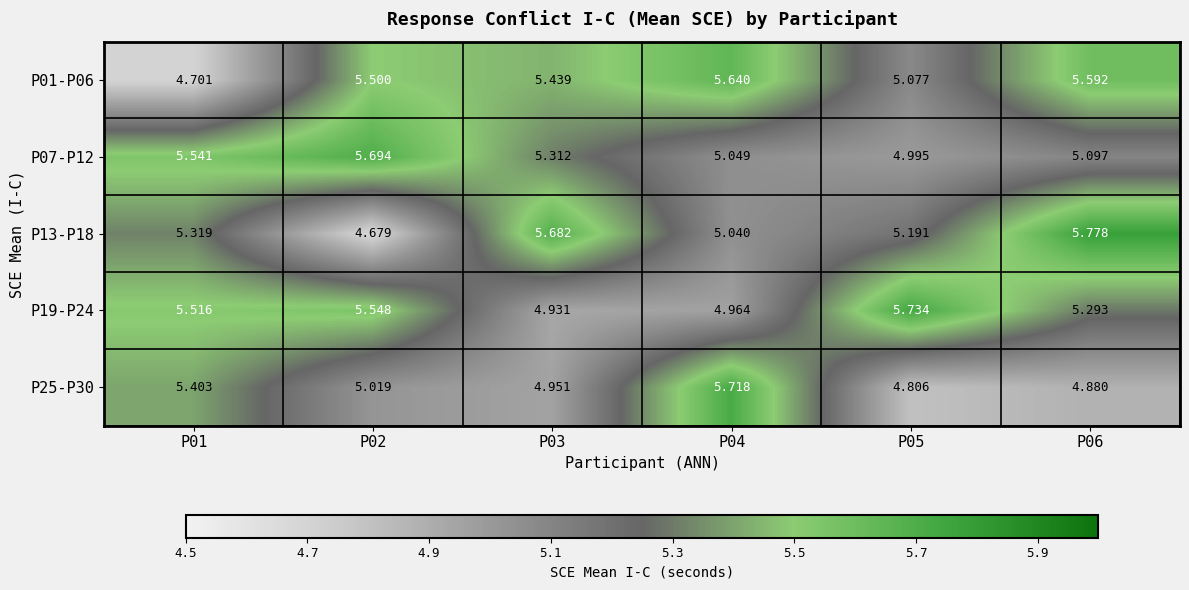

What is the spread (max minus min) of values at P05?

0.9